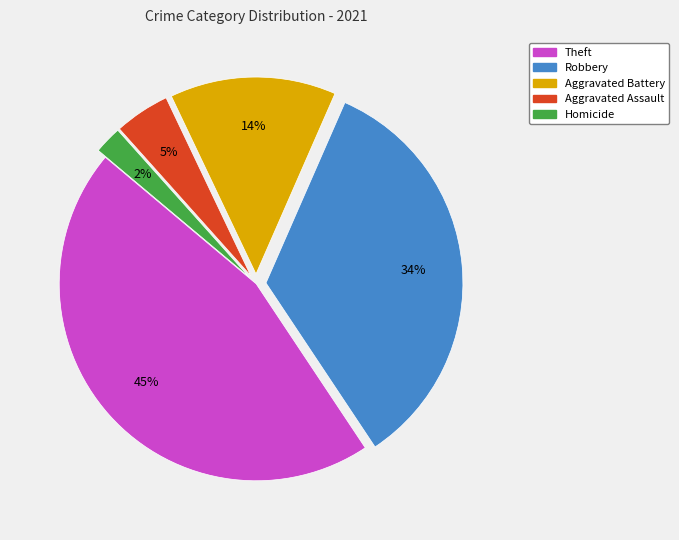

Does any single category account for the majority?

No